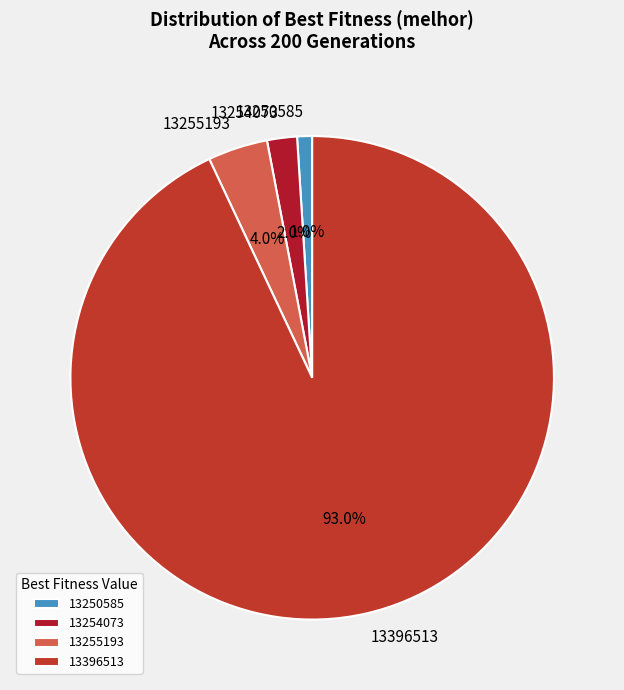

Which slice is the smallest?

13250585